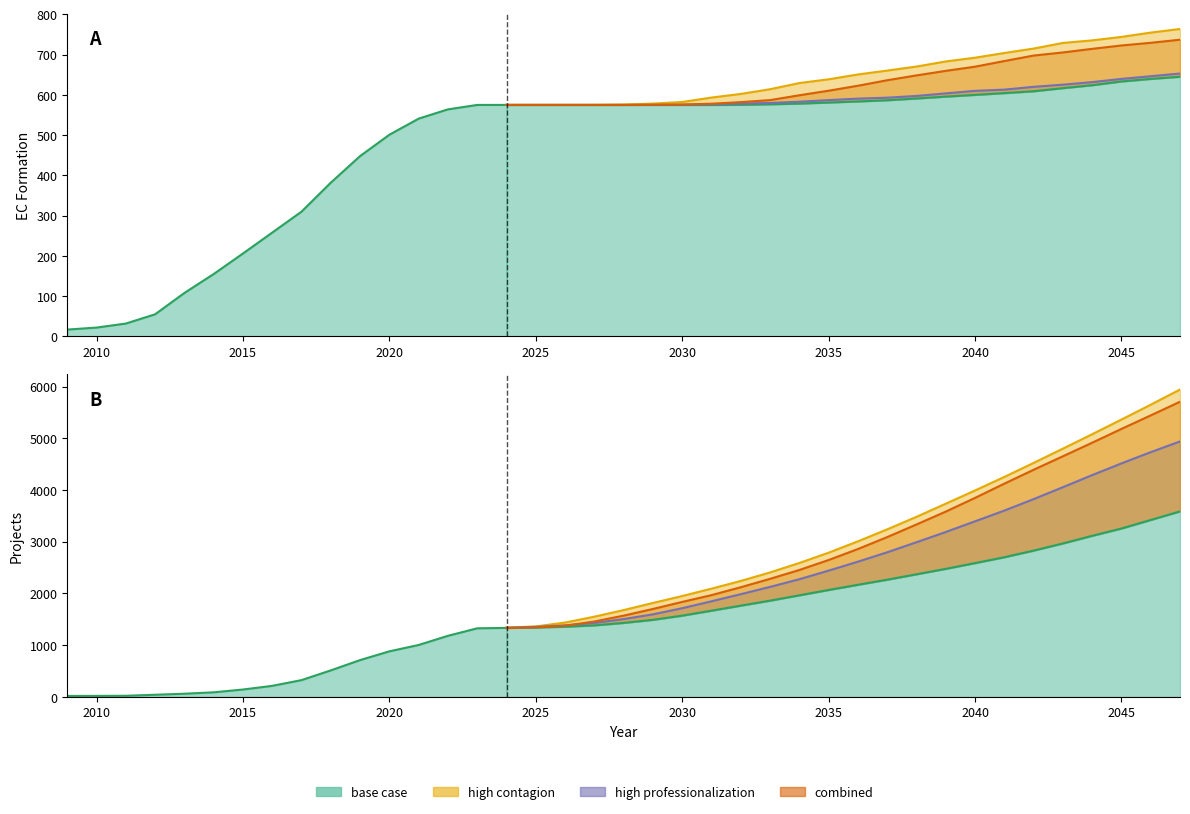

At how many categories does at least one series exceed 5855?

1